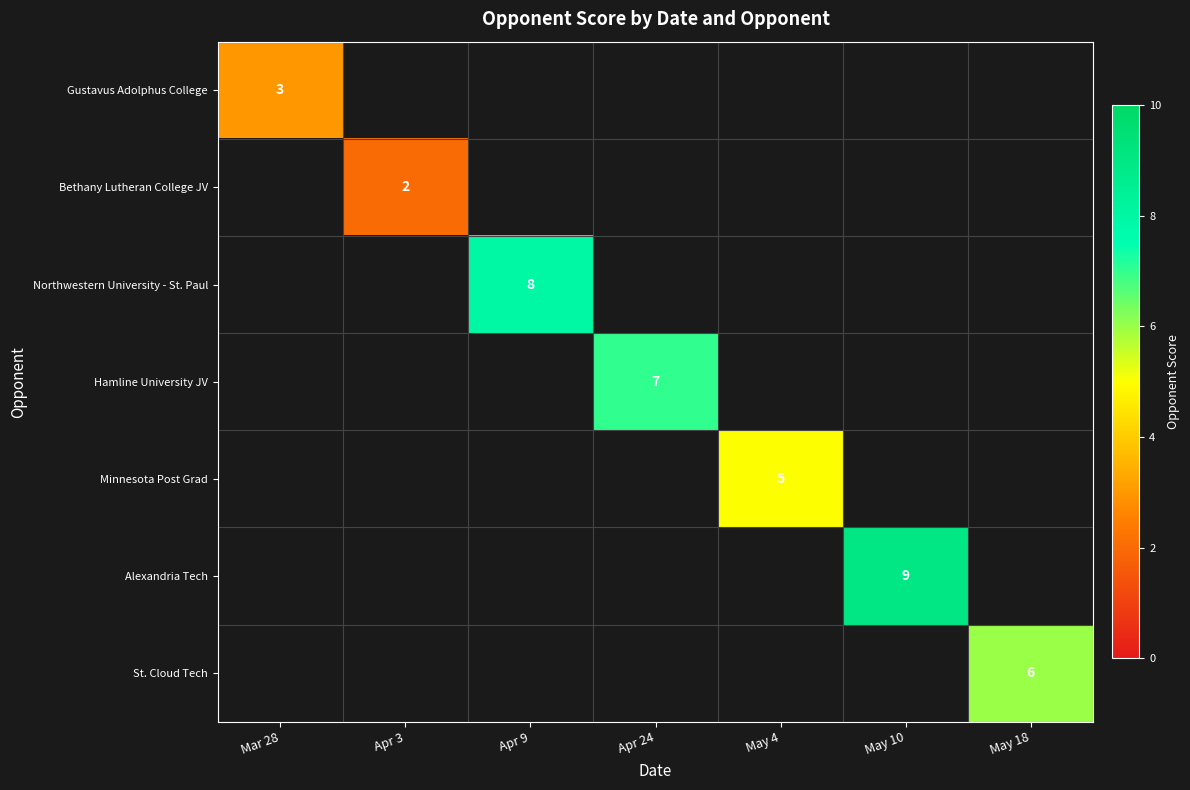

What is the maximum value shown in the chart?

9.0